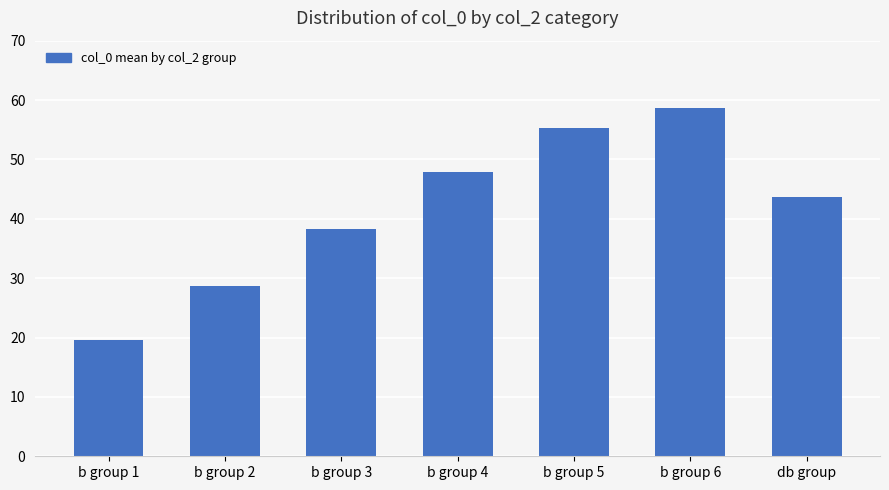

Does the chart contain stacked bars?

No